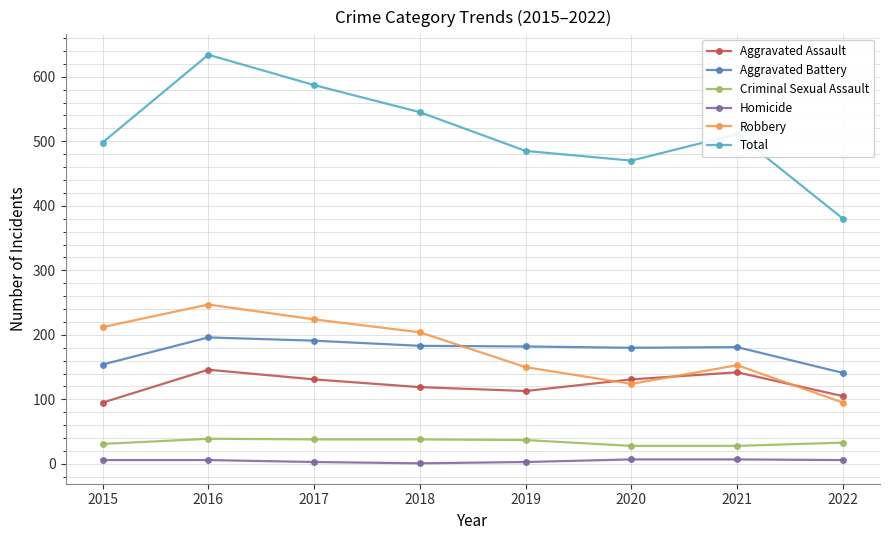

How many series are shown in this chart?

6